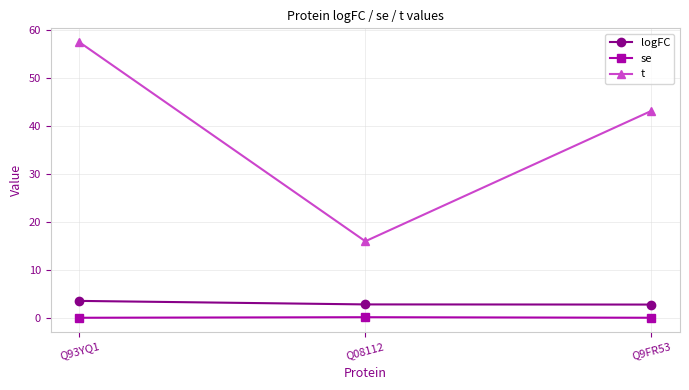

What is the highest value of the logFC series?

3.6